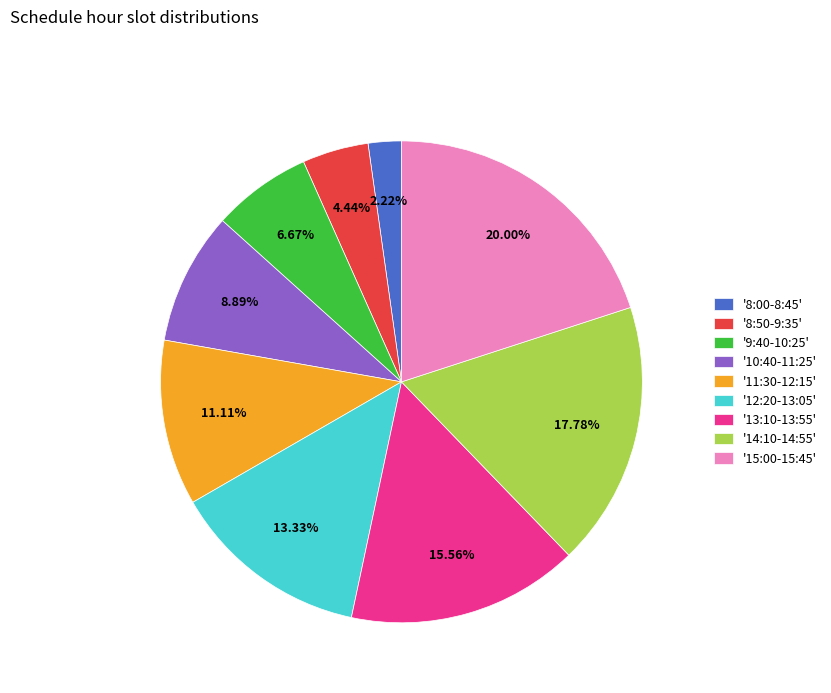

What is the largest slice in the pie chart?

'15:00-15:45'